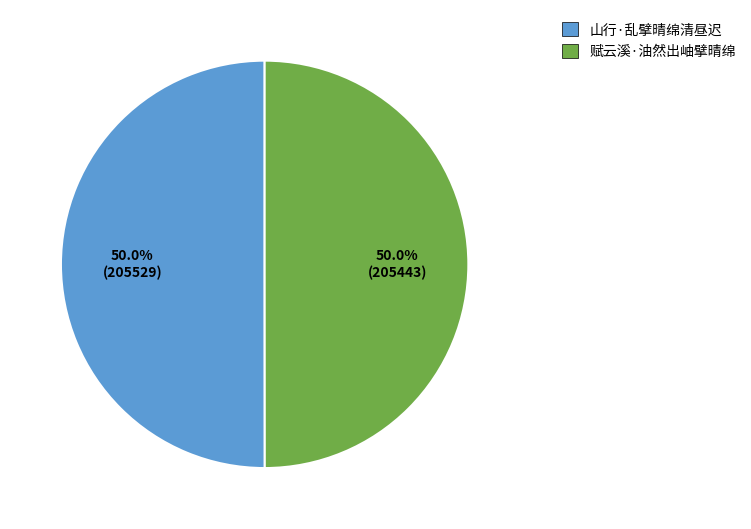

What is the ratio of the value at 山行·乱擘晴绵清昼迟 to the value at 赋云溪·油然出岫擘晴绵?

1.0